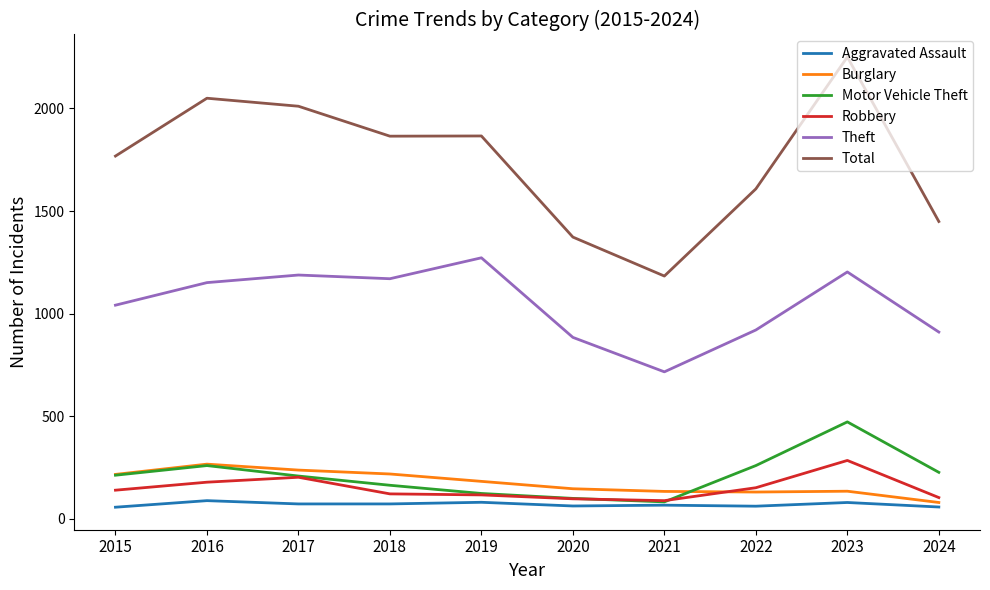

What is the lowest value of the Aggravated Assault series?

56